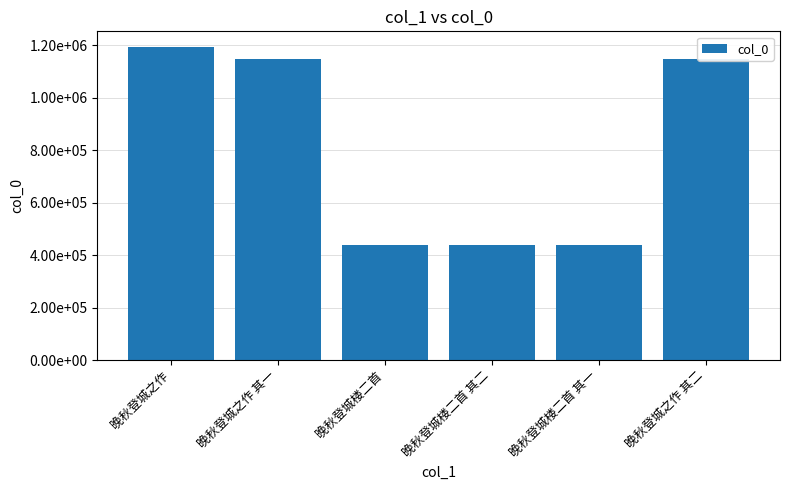

Which category has the highest value across all series?

晚秋登城之作